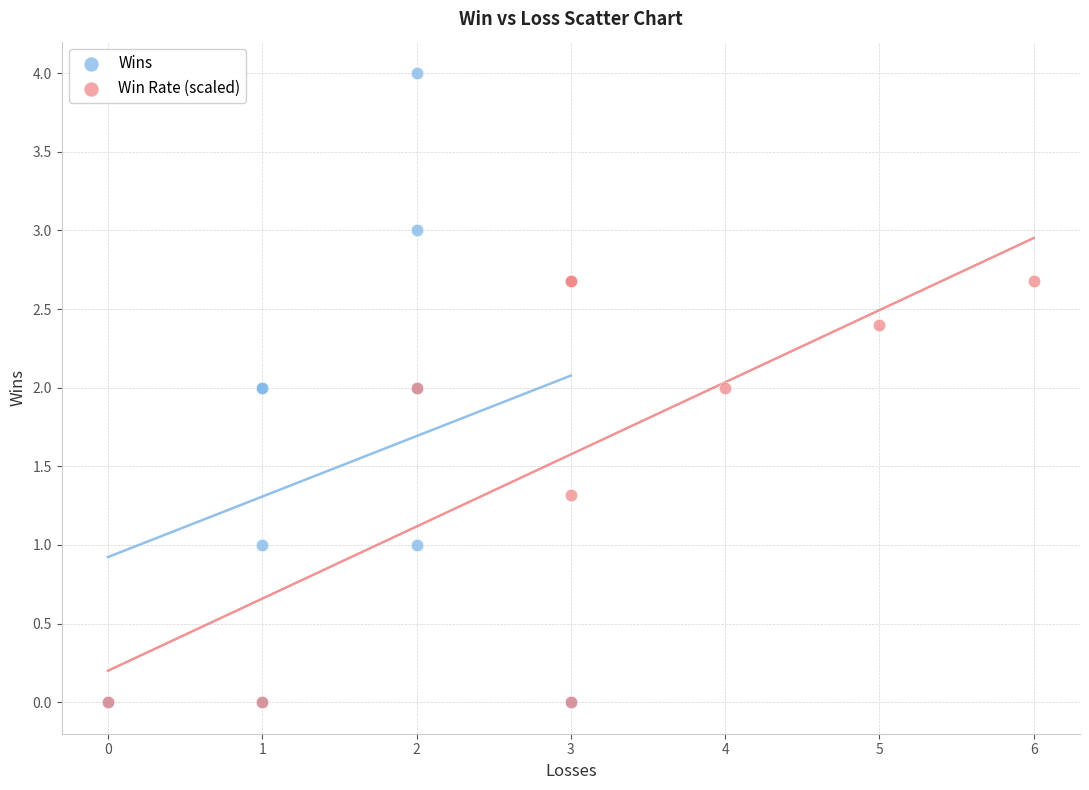

Which series has the widest spread of Y values?

Wins